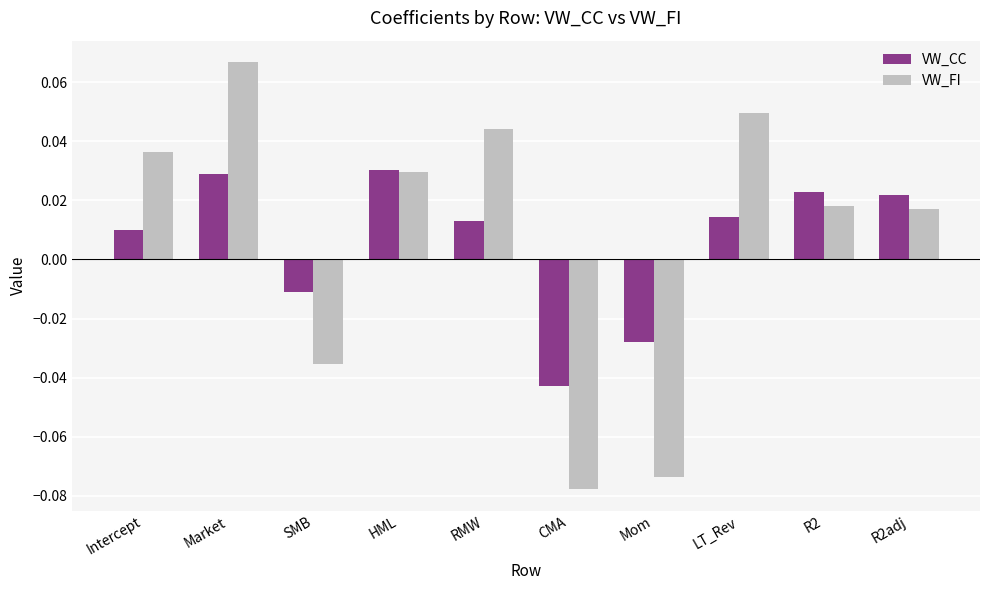

How many values in VW_CC are above zero?

7